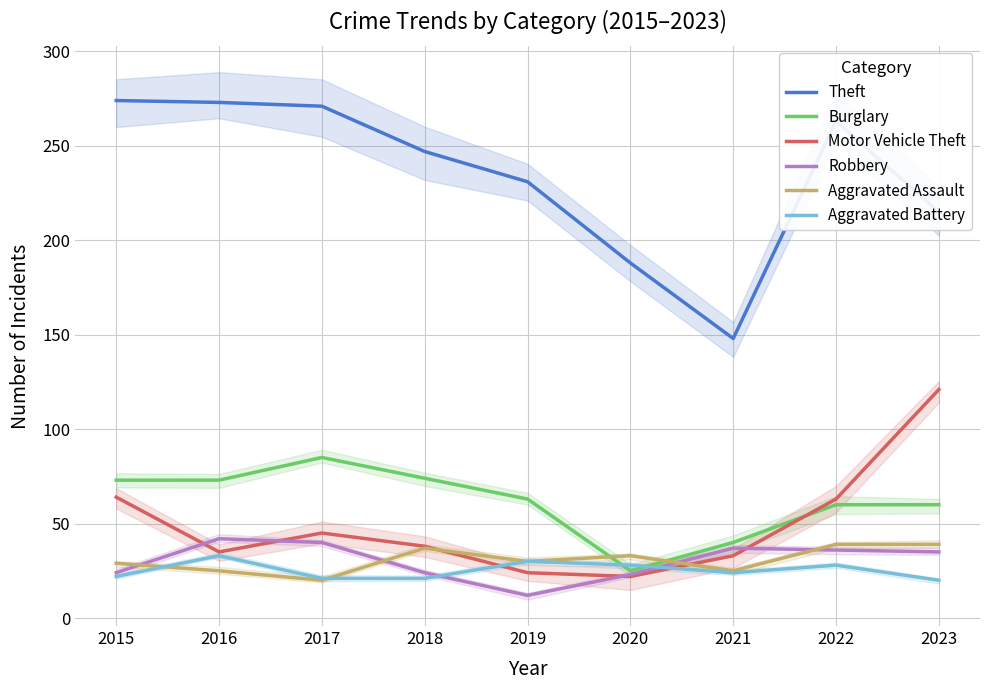

How many intersections are there between Burglary and Motor Vehicle Theft?

1